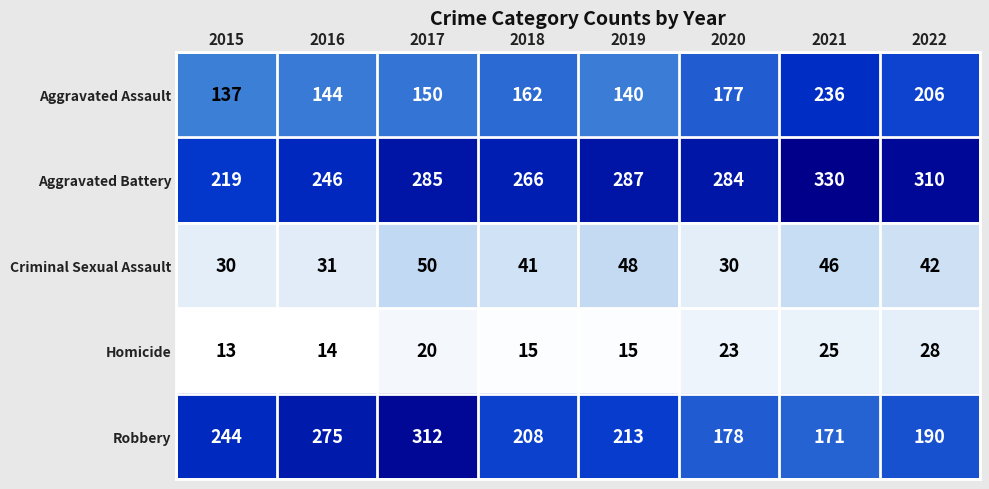

At which category is the sum across all series the highest?

2017